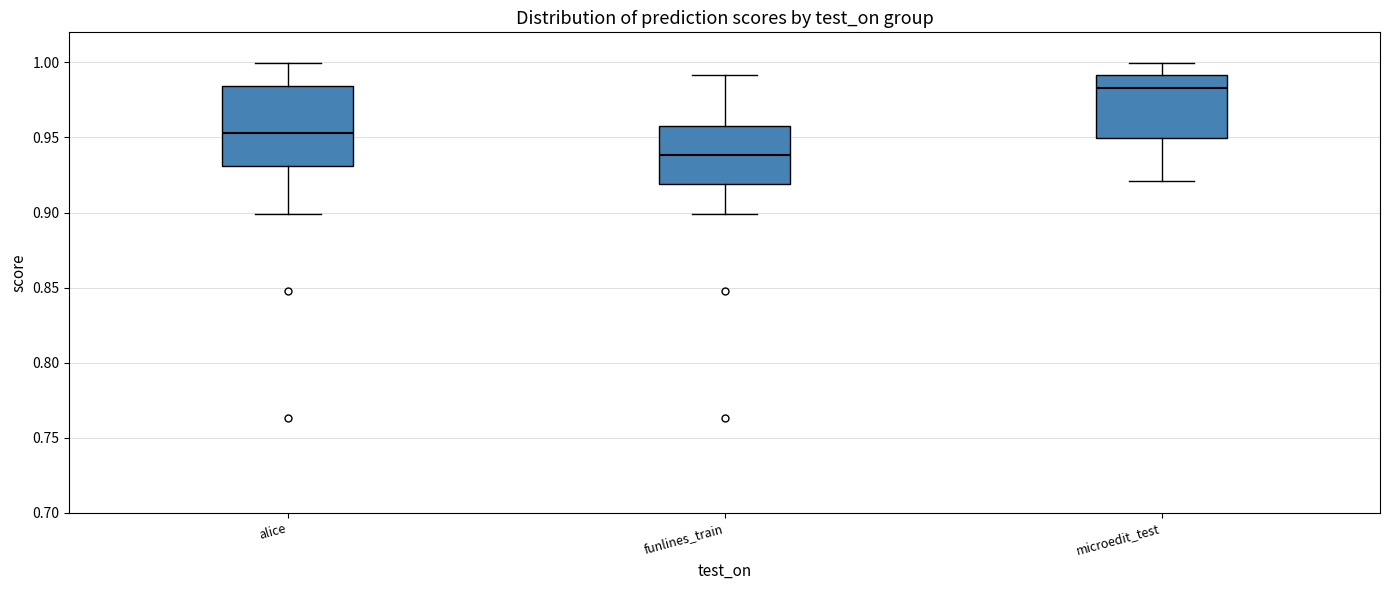

Reading left to right, transcribe this box plot: for each box, give where its median line is, the range the box spans, and where its two whiskers end, as read against the y-axis. The values are not printed on the chart, so give them approximately, as read against the axis.

alice: median 0.955, box 0.930 to 0.985, whiskers 0.900 to 1.000
funlines_train: median 0.940, box 0.920 to 0.960, whiskers 0.900 to 0.990
microedit_test: median 0.985, box 0.950 to 0.990, whiskers 0.920 to 1.000